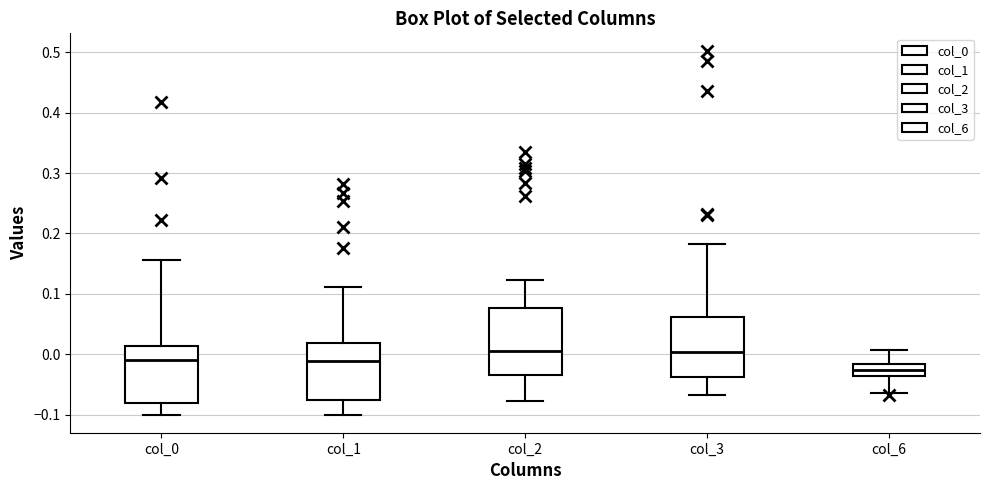

Reading left to right, transcribe this box plot: for each box, give where its median line is, the range the box spans, and where its two whiskers end, as read against the y-axis. The values are not printed on the chart, so give them approximately, as read against the axis.

col_0: median -0.01, box -0.08 to 0.01, whiskers -0.10 to 0.16
col_1: median -0.01, box -0.08 to 0.02, whiskers -0.10 to 0.11
col_2: median 0.01, box -0.04 to 0.08, whiskers -0.08 to 0.12
col_3: median 0.00, box -0.04 to 0.06, whiskers -0.07 to 0.18
col_6: median -0.03, box -0.04 to -0.02, whiskers -0.06 to 0.01